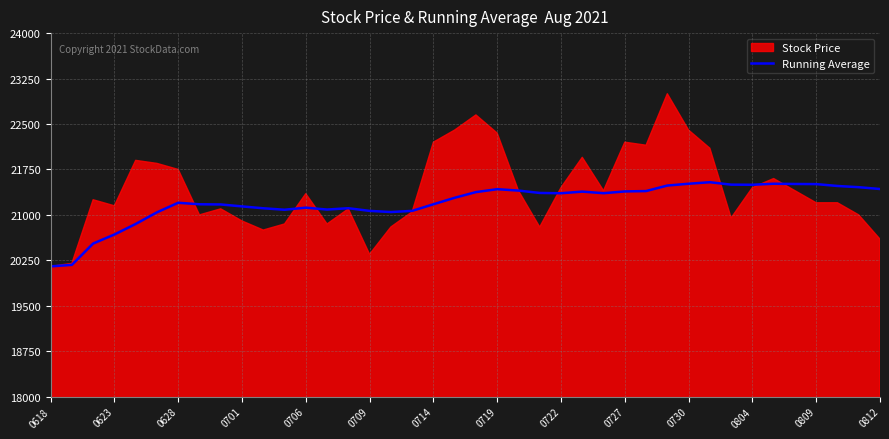

What position from the left is 25?

26